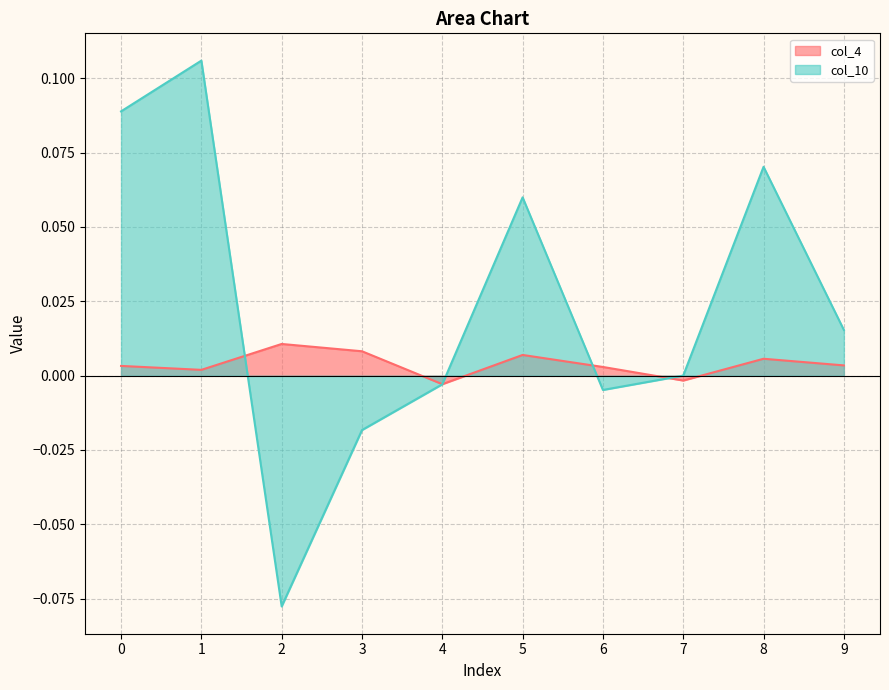

Between 4 and 8, which series saw the biggest shift?

col_10